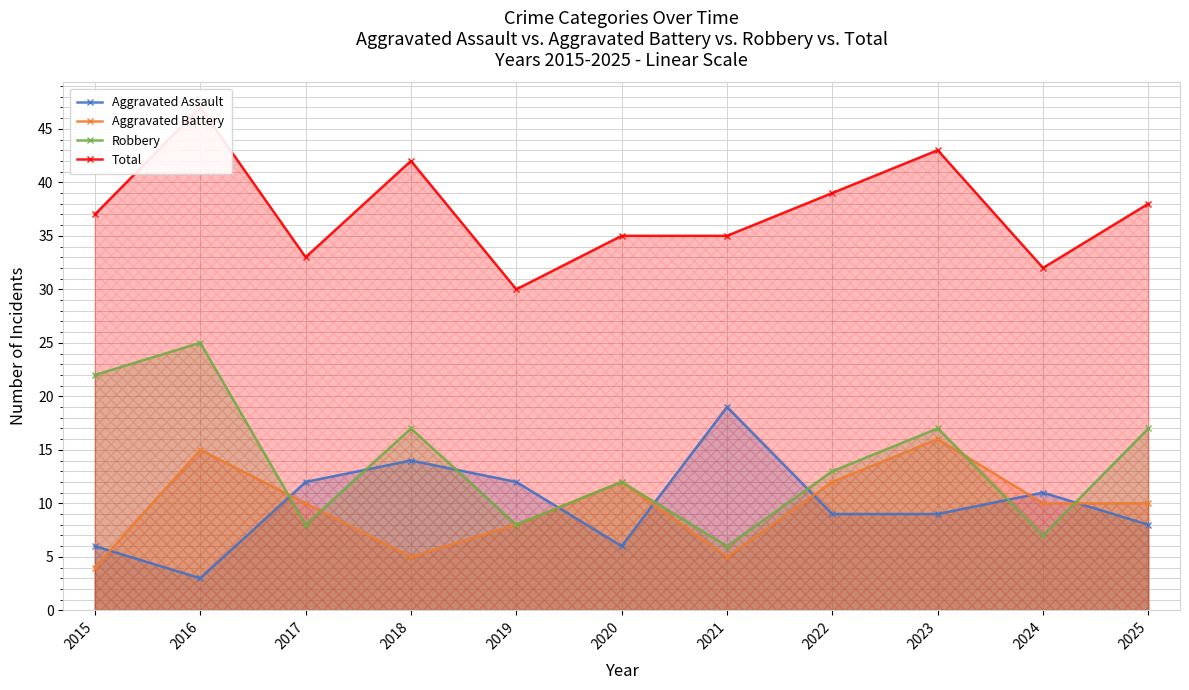

True or false: Total and Aggravated Assault cross at least once.

False